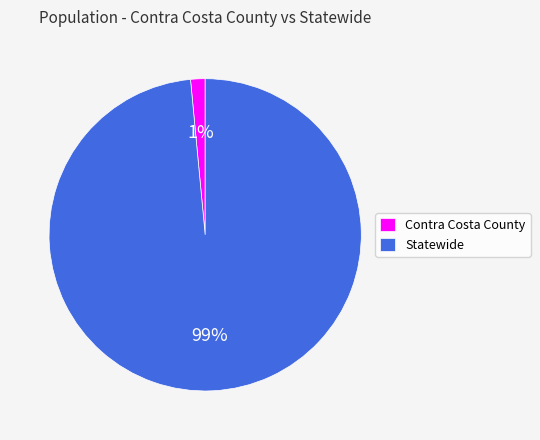

Which has a higher value, Contra Costa County or Statewide?

Statewide